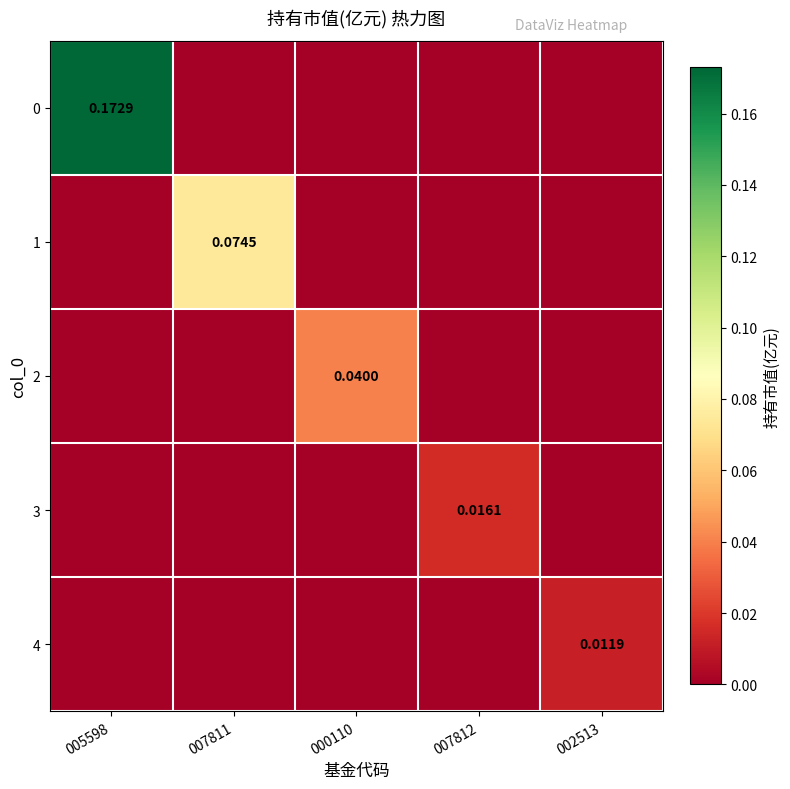

Rank the series by their maximum value, from highest to lowest.

0, 1, 2, 3, 4